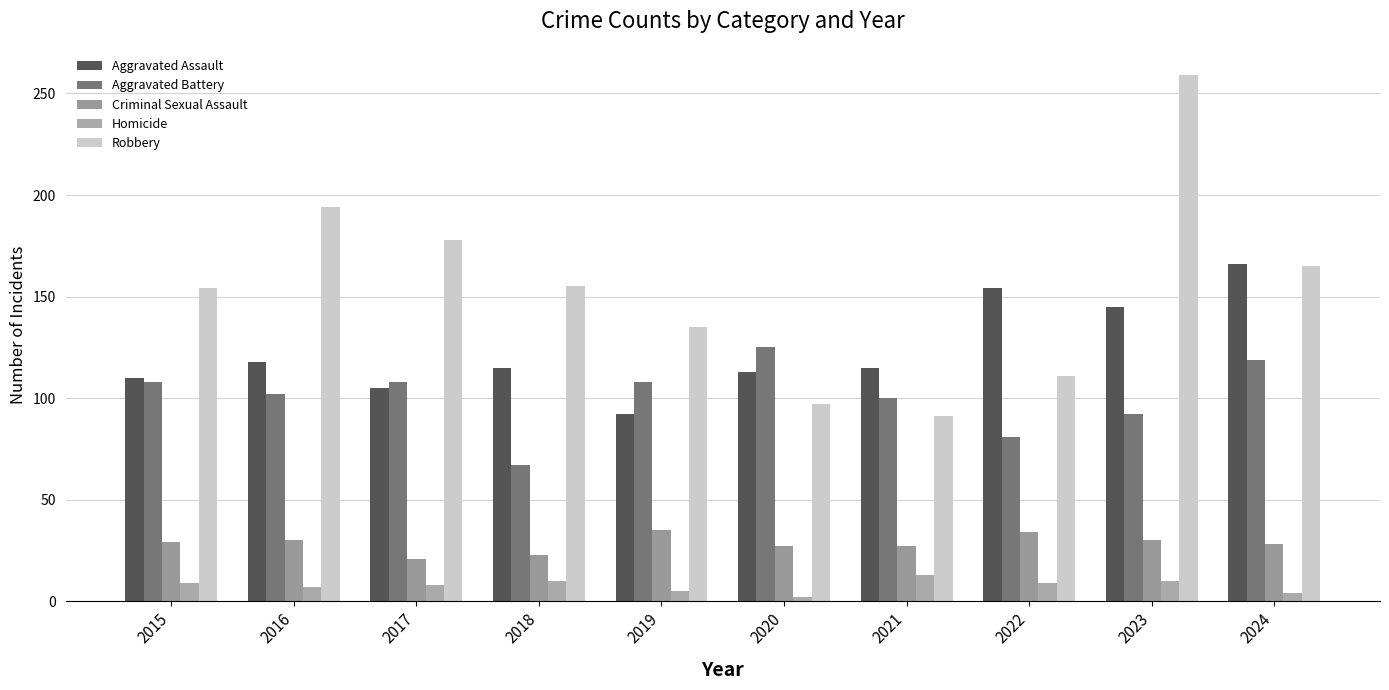

What are all the series names shown in the legend?

Aggravated Assault, Aggravated Battery, Criminal Sexual Assault, Homicide, Robbery